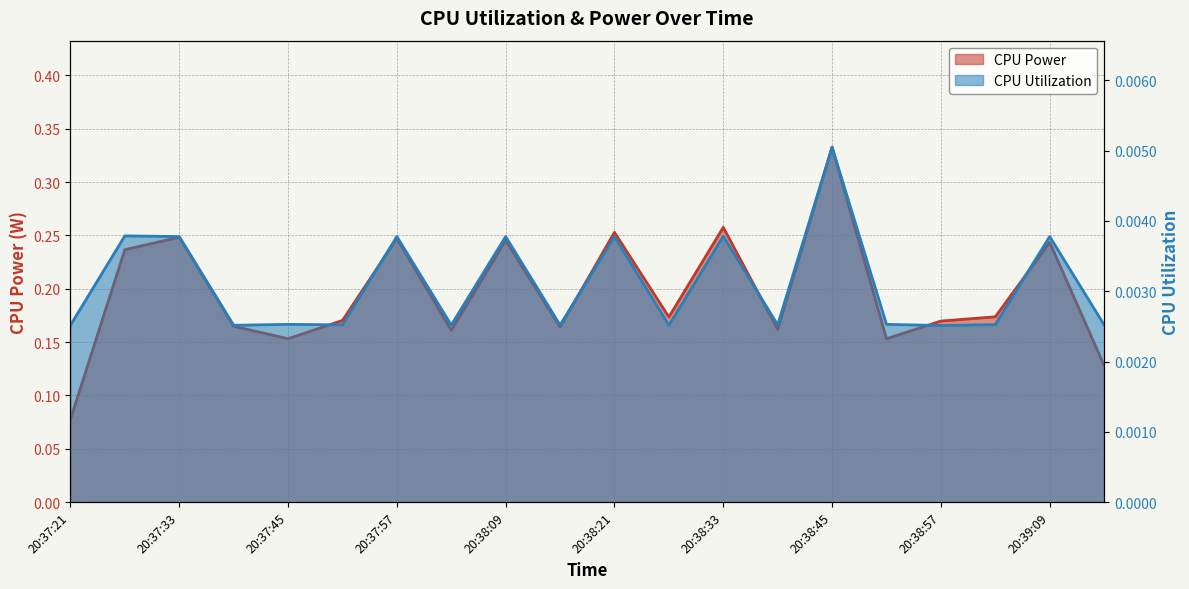

True or false: CPU Utilization and CPU Power cross at least once.

False